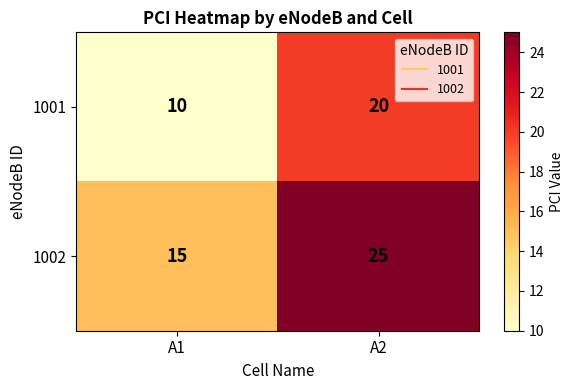

At which category does the chart reach its peak across all series?

A2